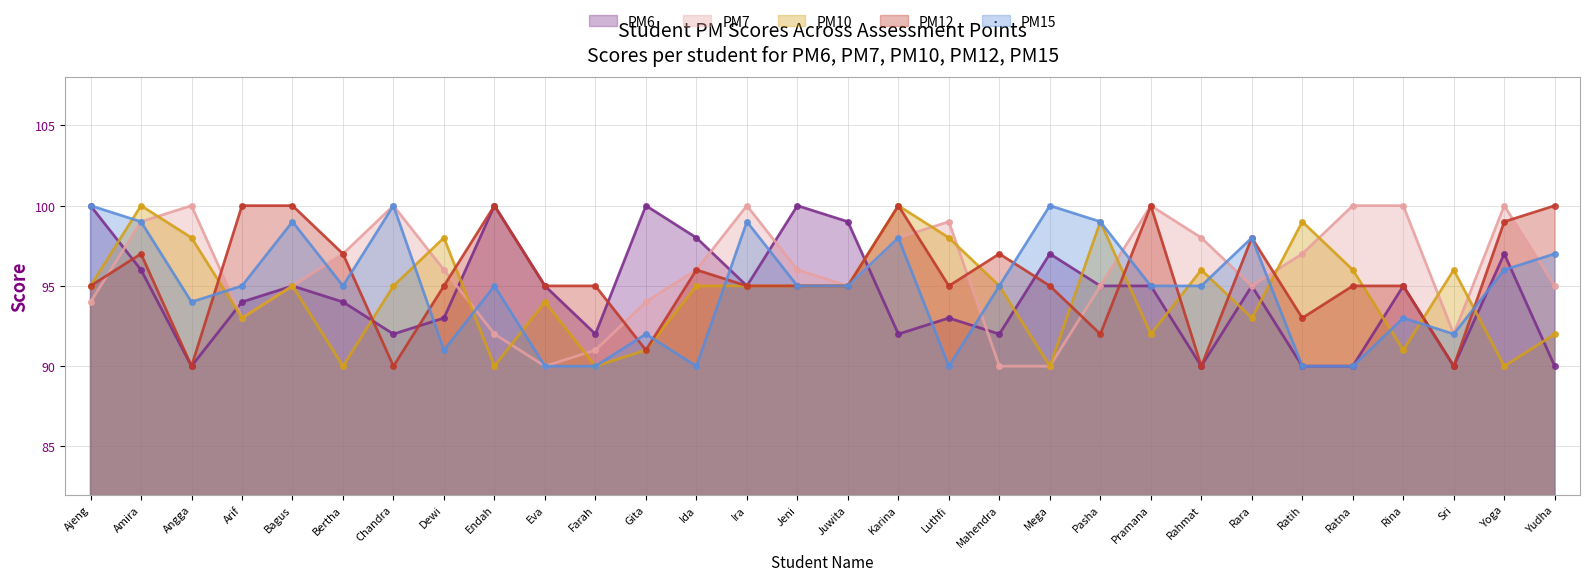

How many PM15 values are between 92 and 98?

16